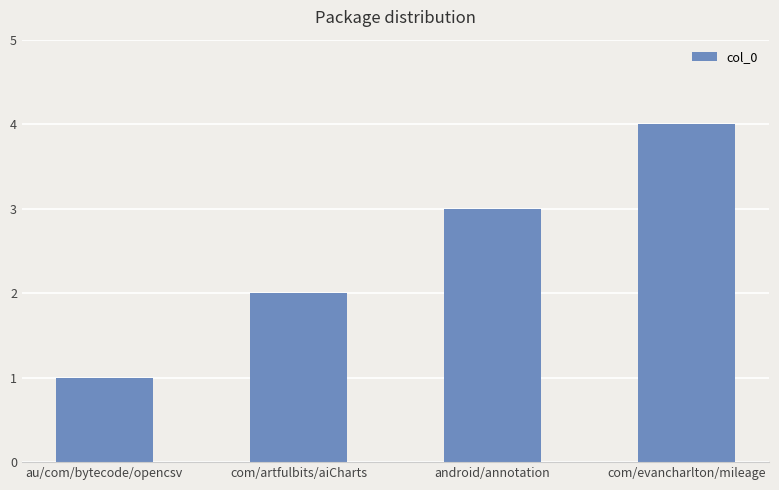

Count the number of categories in the chart.

4